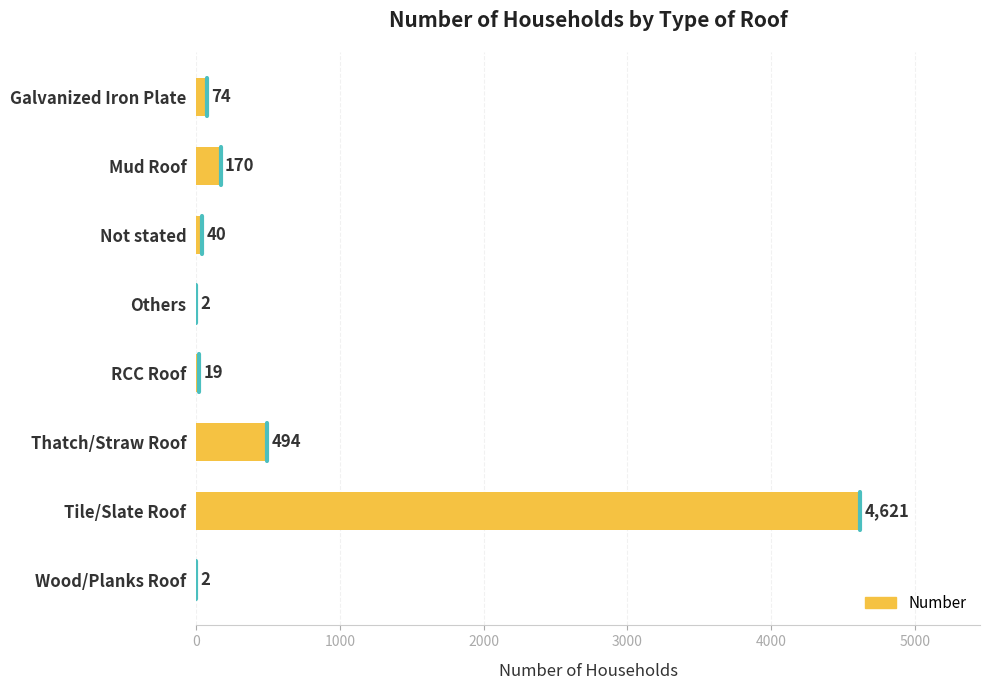

The value at Tile/Slate Roof is 1082. True or false?

False